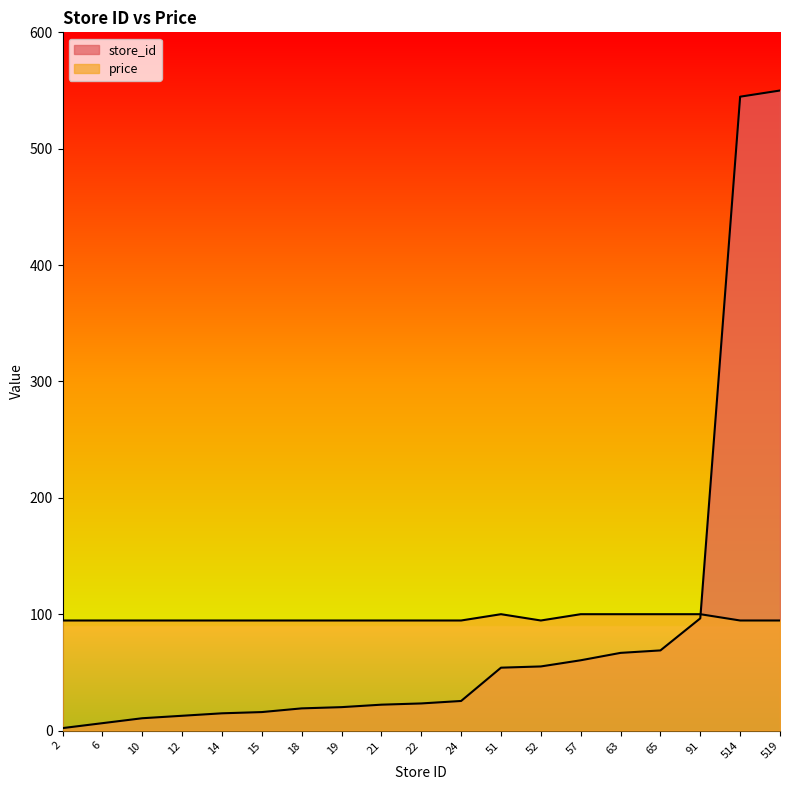

Rank the categories by price value from lowest to highest.

2, 6, 10, 12, 14, 15, 18, 19, 21, 22, 24, 52, 514, 519, 51, 57, 63, 65, 91